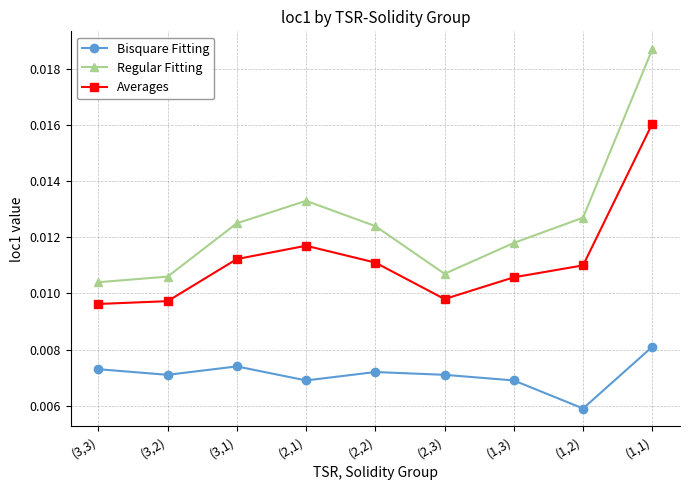

True or false: Averages has more than 1 interior local peaks.

False